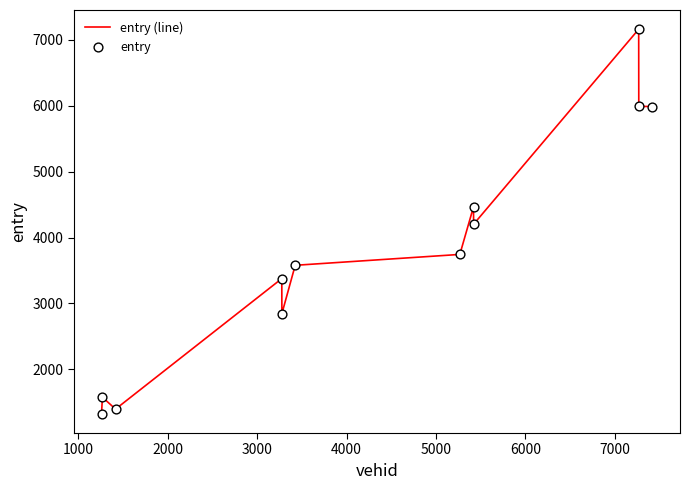

What is the difference between the maximum and minimum values?

5833.5